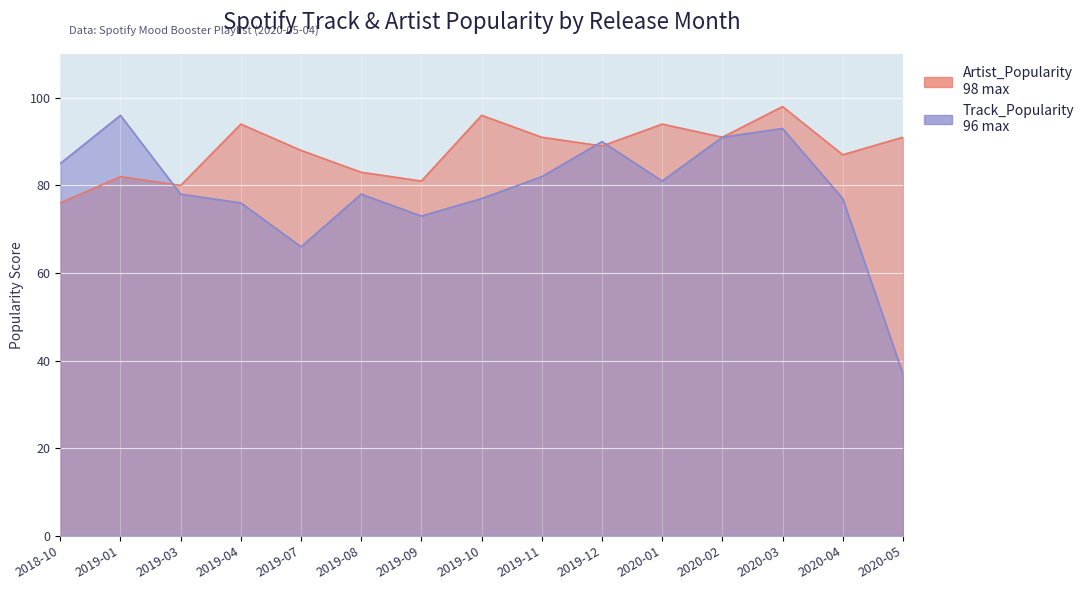

At which category does Track_Popularity reach its first local valley?

2019-07